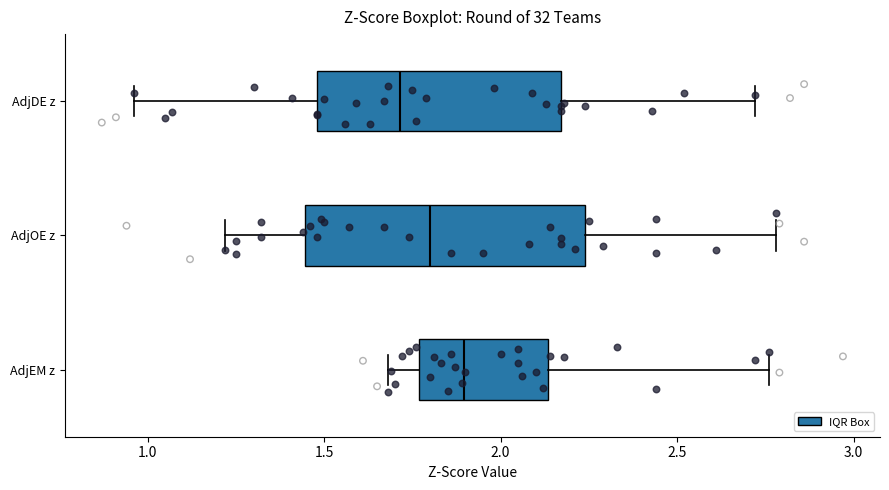

Reading bottom to top, transcribe this box plot: for each box, give where its median line is, the range the box spans, and where its two whiskers end, as read against the x-axis. The values are not printed on the chart, so give them approximately, as read against the axis.

AdjEM z: median 1.90, box 1.75 to 2.15, whiskers 1.70 to 2.75
AdjOE z: median 1.80, box 1.45 to 2.25, whiskers 1.20 to 2.80
AdjDE z: median 1.70, box 1.50 to 2.15, whiskers 0.95 to 2.70